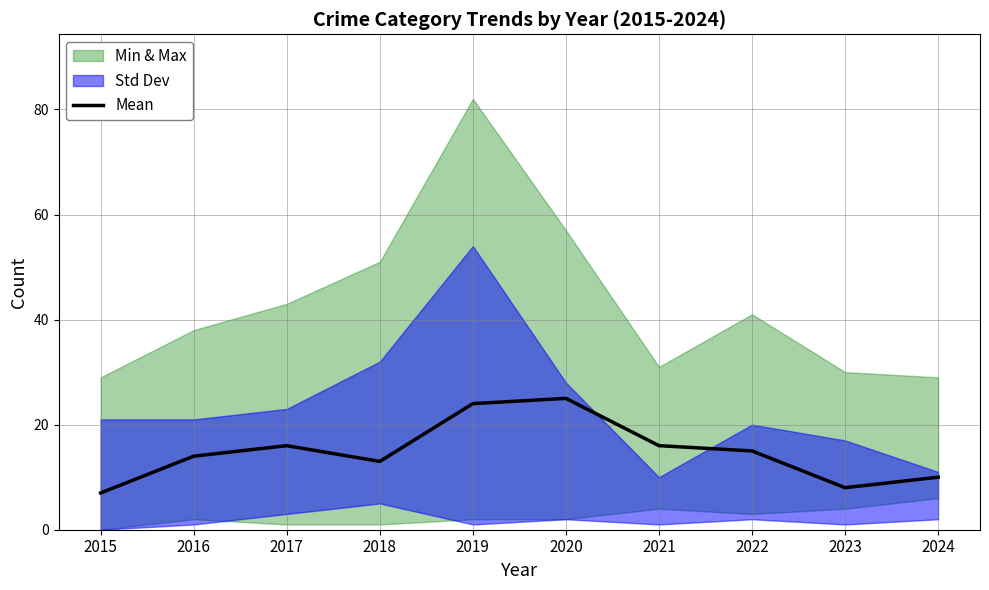

How many interior local peaks (higher than both neighbors) does the data have?

2